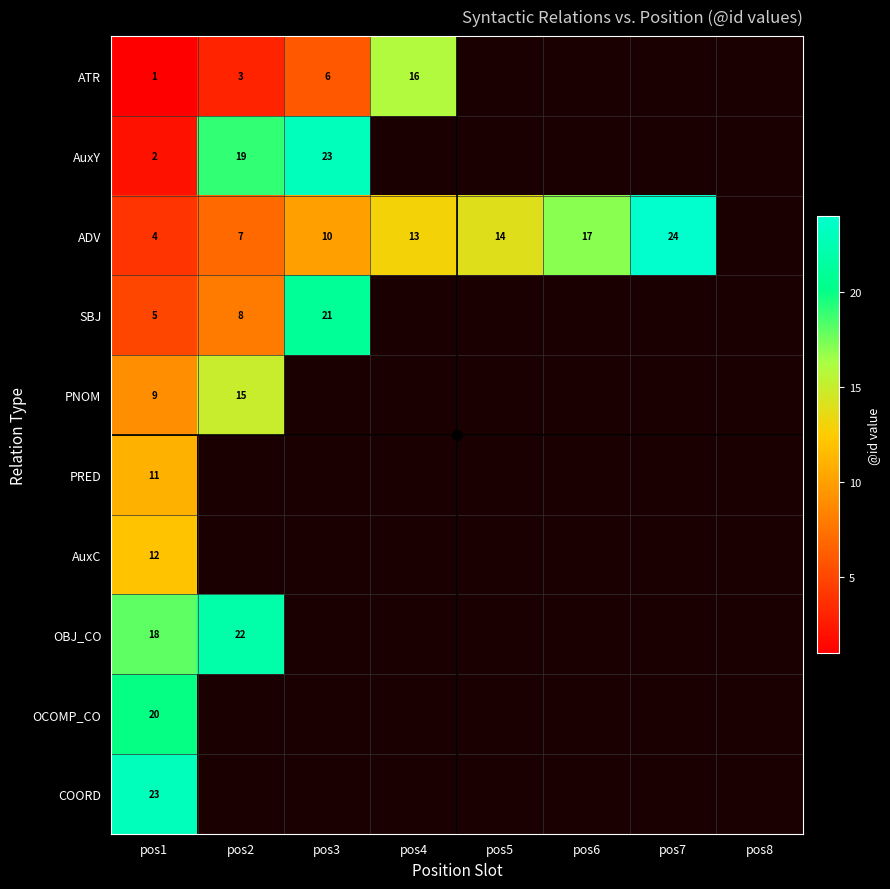

Rank the series at pos1 from lowest to highest value.

ATR, AuxY, ADV, SBJ, PNOM, PRED, AuxC, OBJ_CO, OCOMP_CO, COORD